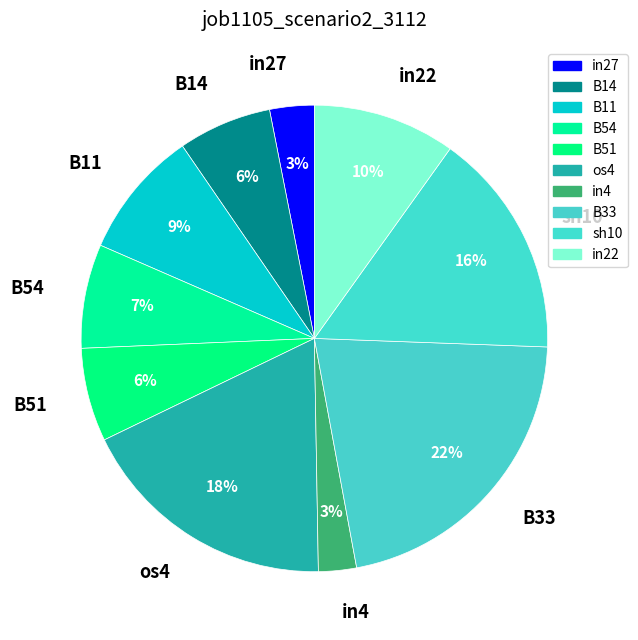

Is there a majority slice in this chart?

No